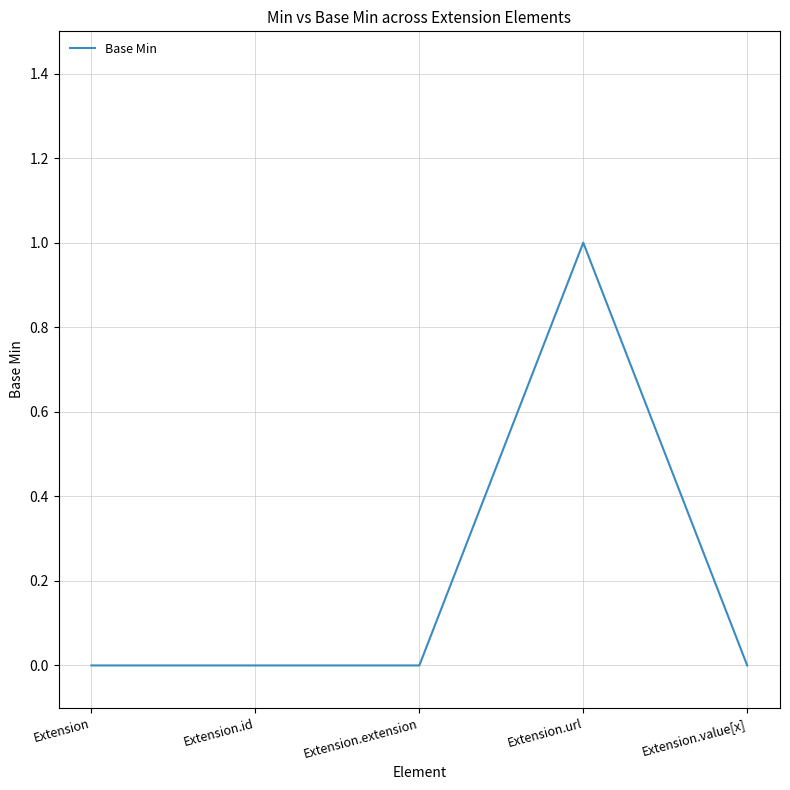

The value at Extension.value[x] is 0. True or false?

True